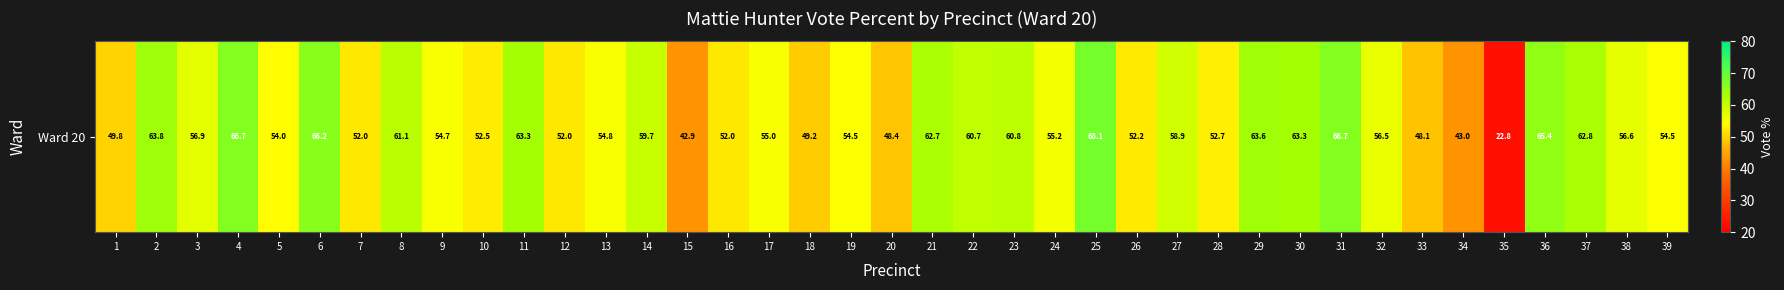

What is the sum of the values at 33 and 5?

102.2